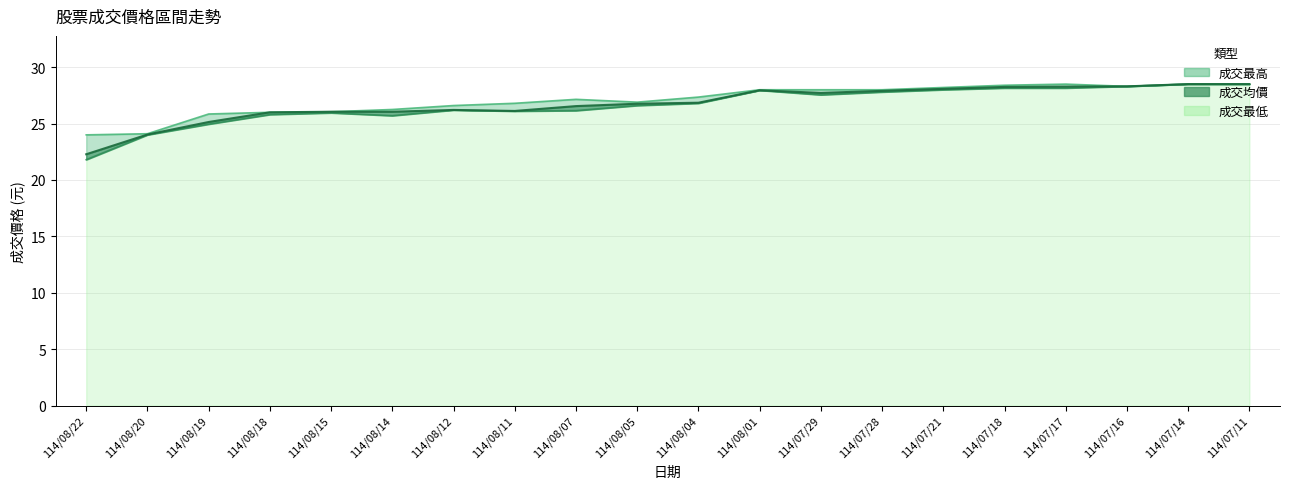

At which category is the sum across all series the highest?

114/07/14